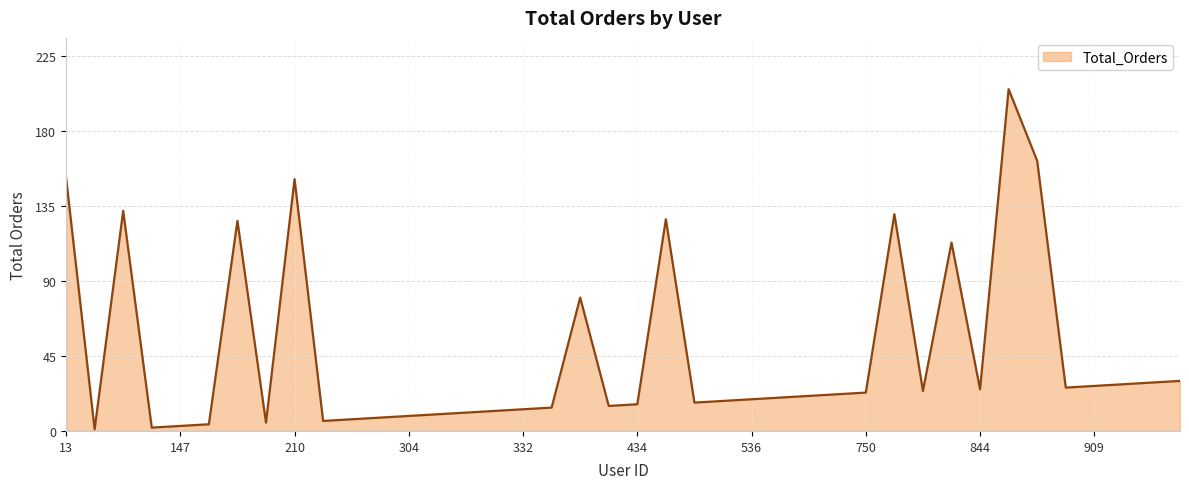

What is the difference between the maximum and minimum values?

204